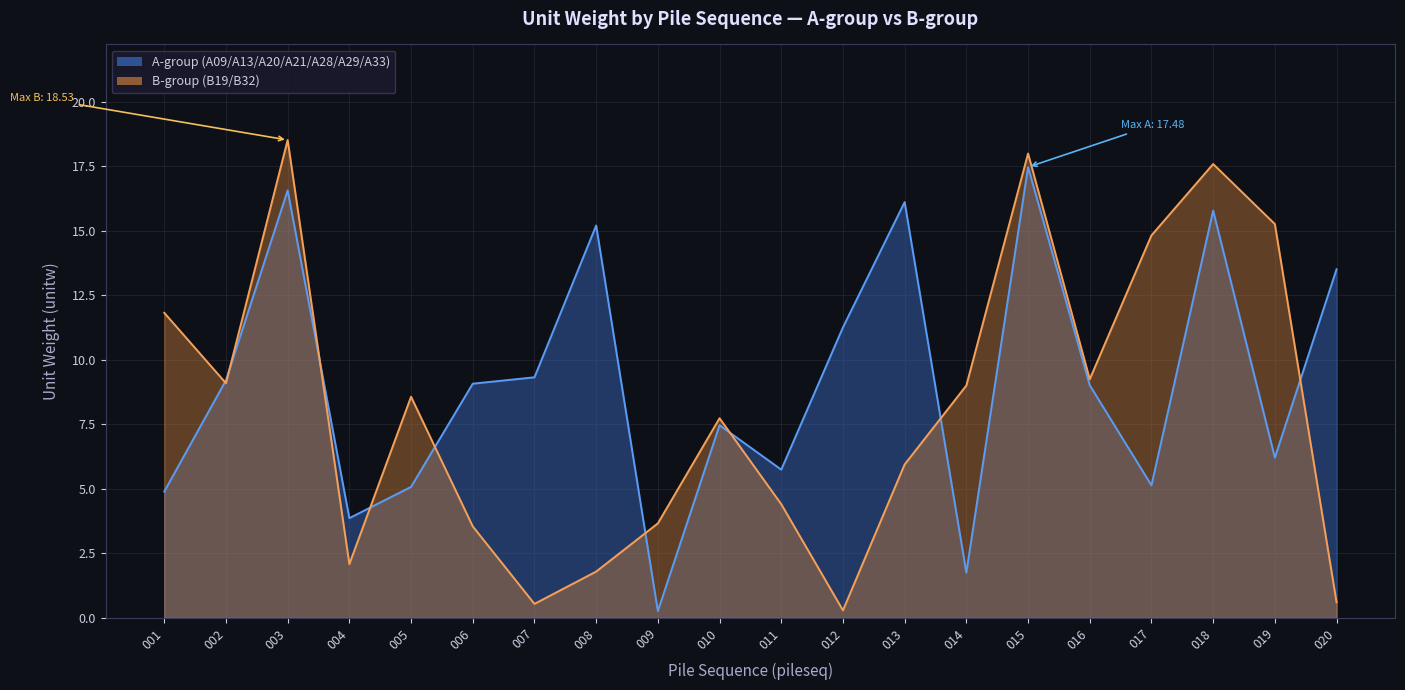

Rank the categories by B-group (B19/B32) value from highest to lowest.

003, 015, 018, 019, 017, 001, 016, 002, 014, 005, 010, 013, 011, 009, 006, 004, 008, 020, 007, 012